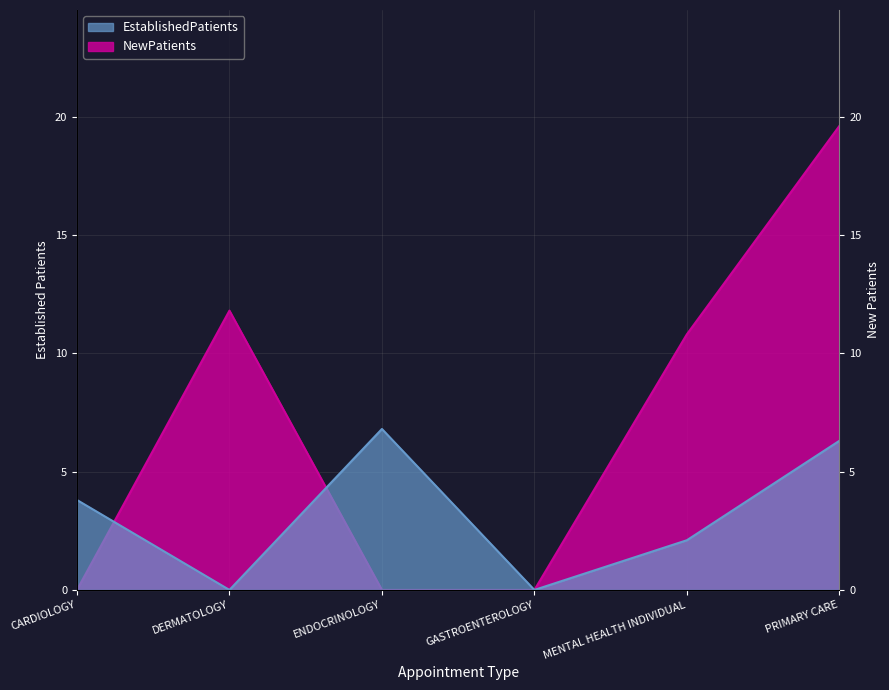

Between which two adjacent categories do NewPatients and EstablishedPatients first intersect?

CARDIOLOGY and DERMATOLOGY